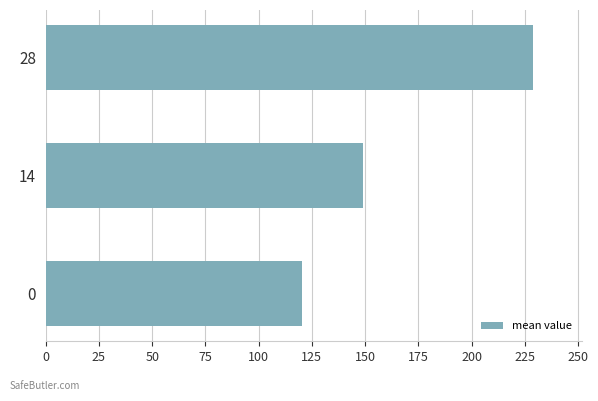

Between 28 and 14, which is larger?

28